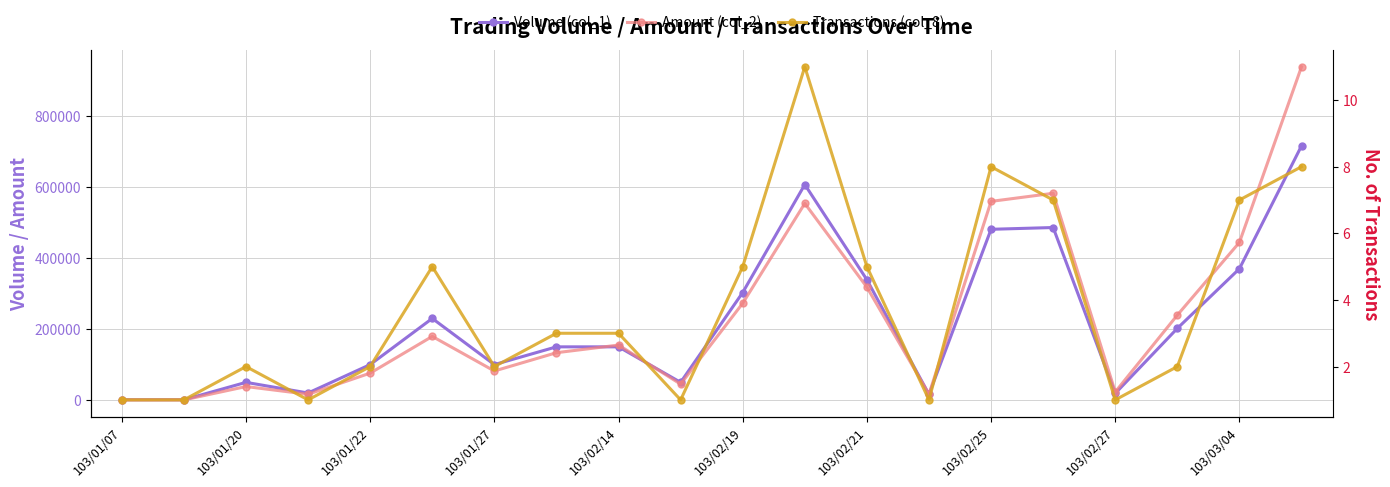

What is the difference between the Transactions (col_8) values at 103/02/21 and 103/02/27?

4